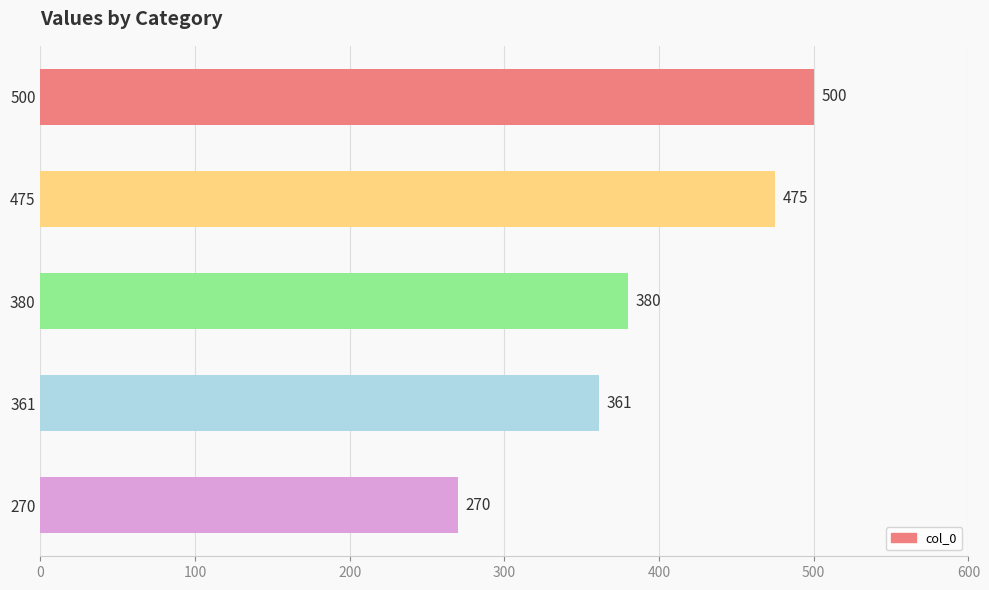

What is the difference between the maximum and minimum values?

230